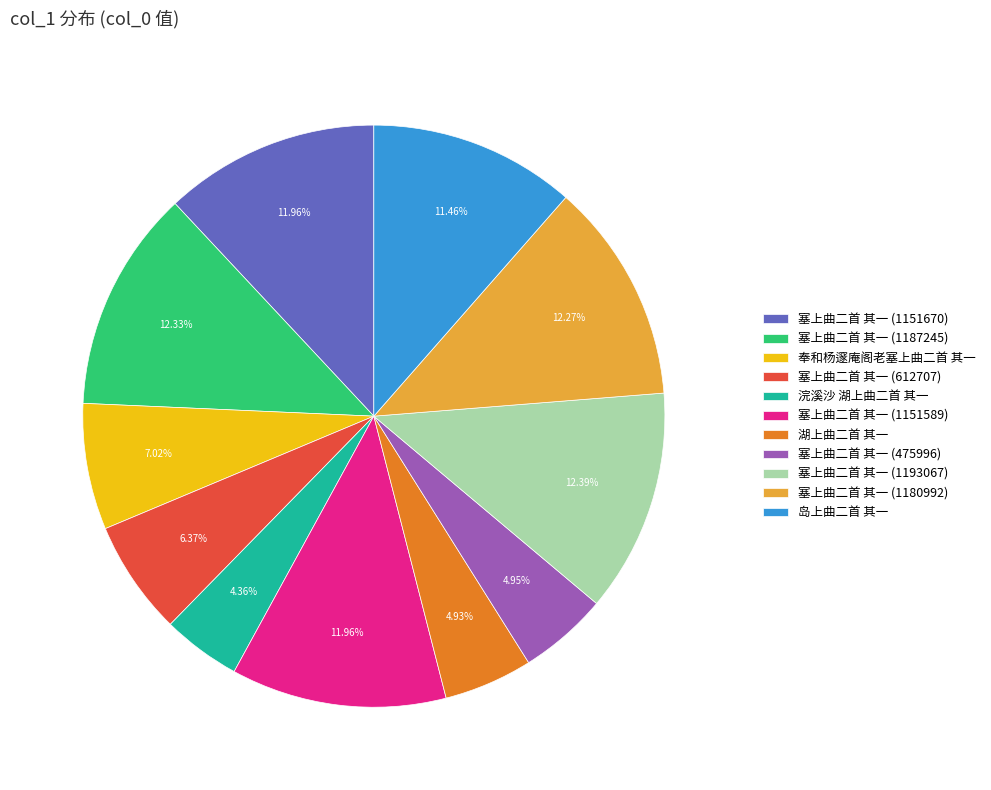

Do 塞上曲二首 其一 (1151589) and 塞上曲二首 其一 (1180992) together represent more than half of the pie?

No